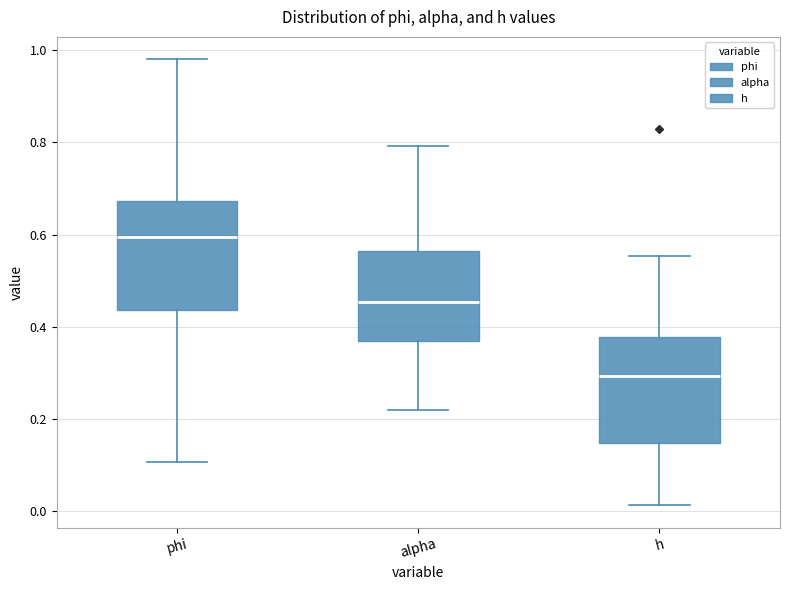

Which box's median line is the lowest?

h